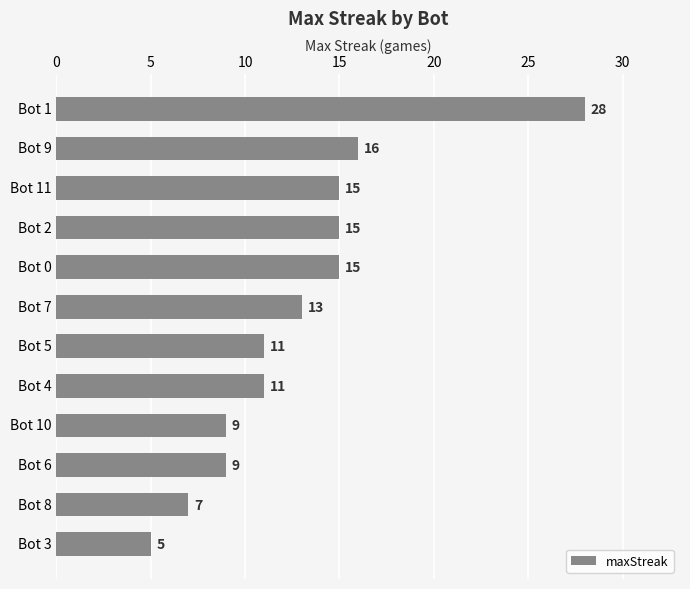

What is the ratio of the value at Bot 6 to the value at Bot 5?

0.8